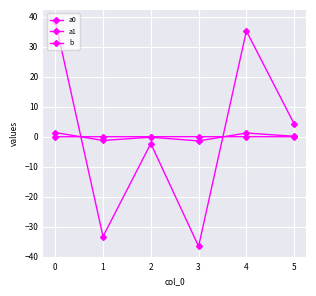

How many interior local valleys does the a0 series have?

2